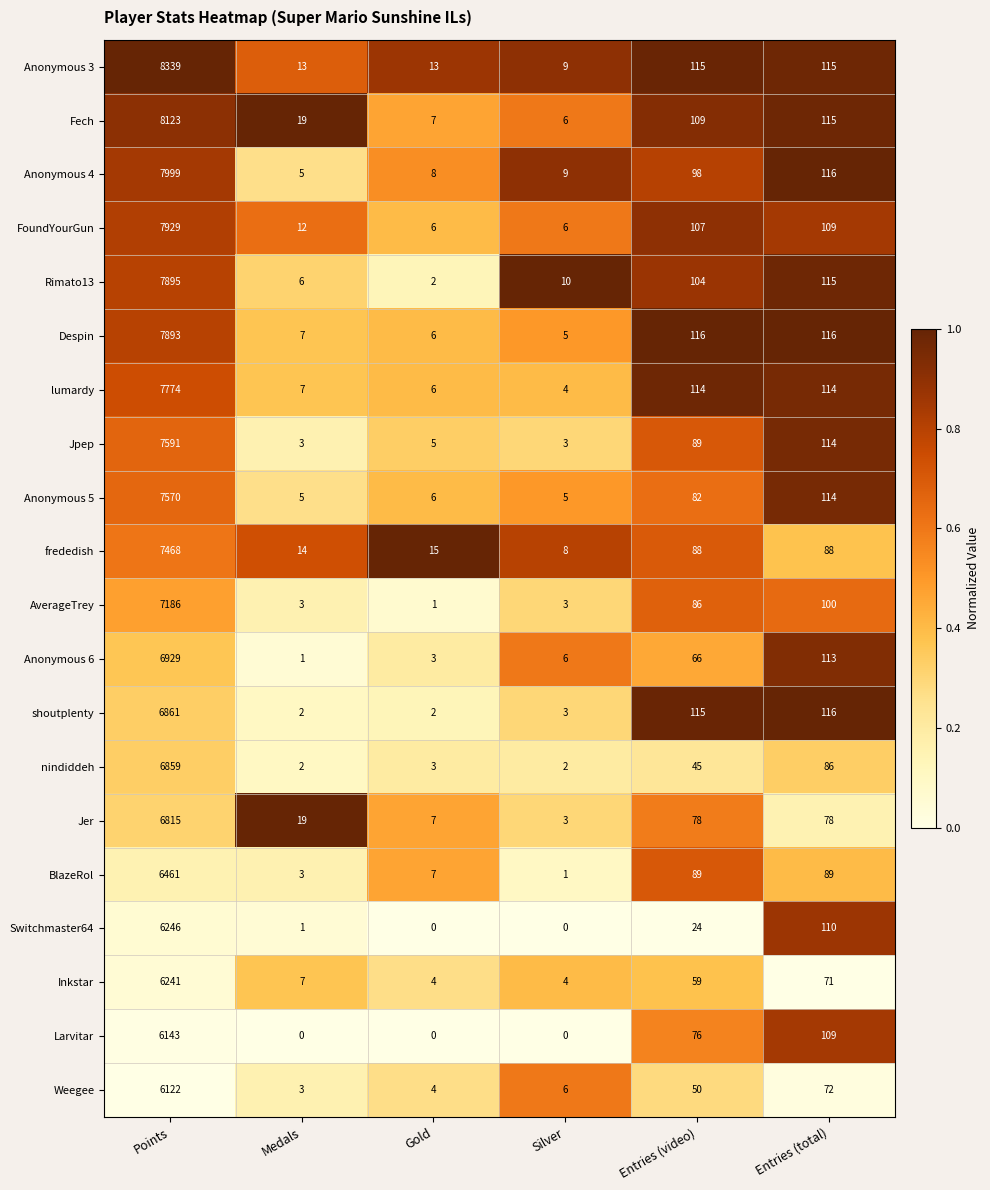

Rank the series by their maximum value, from lowest to highest.

Weegee, Larvitar, Inkstar, Switchmaster64, BlazeRol, Jer, nindiddeh, shoutplenty, Anonymous 6, AverageTrey, frededish, Anonymous 5, Jpep, lumardy, Despin, Rimato13, FoundYourGun, Anonymous 4, Fech, Anonymous 3